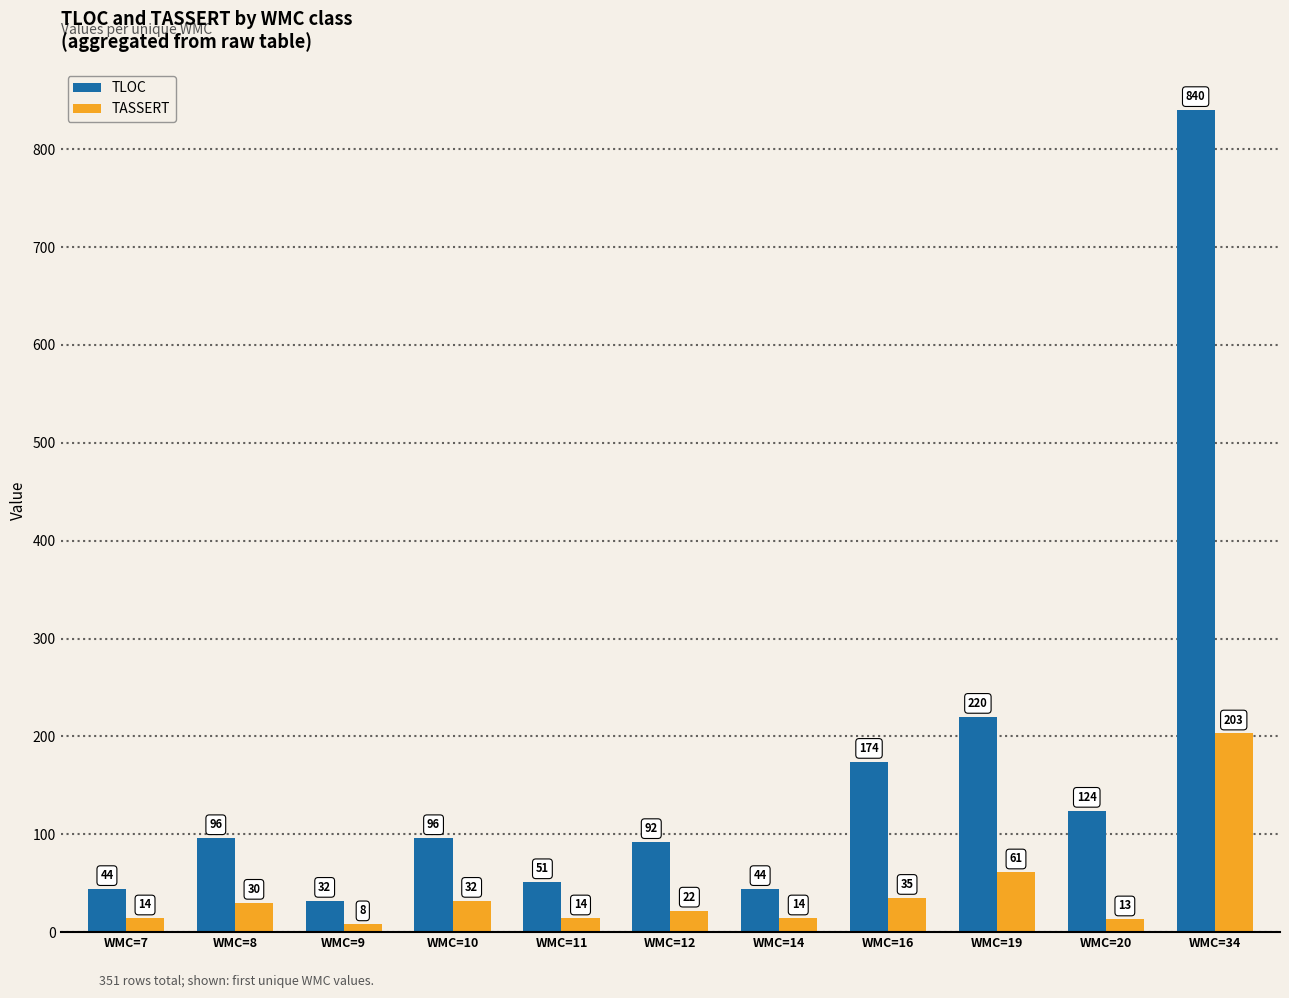

At how many categories does at least one series exceed 465?

1